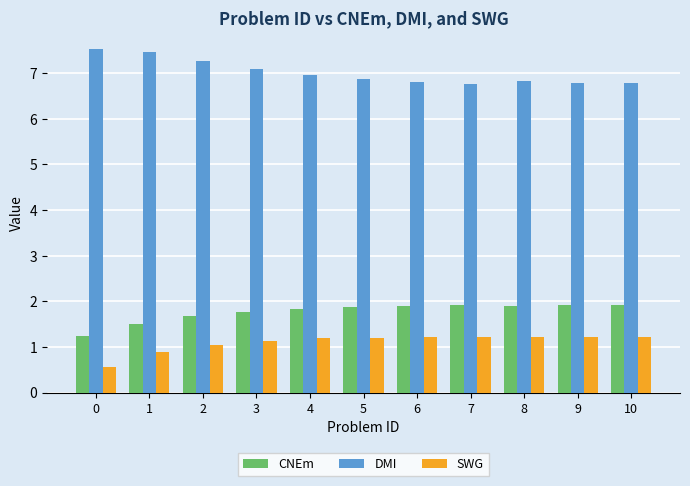

What is the sum of the DMI values at 8 and 9?

13.6